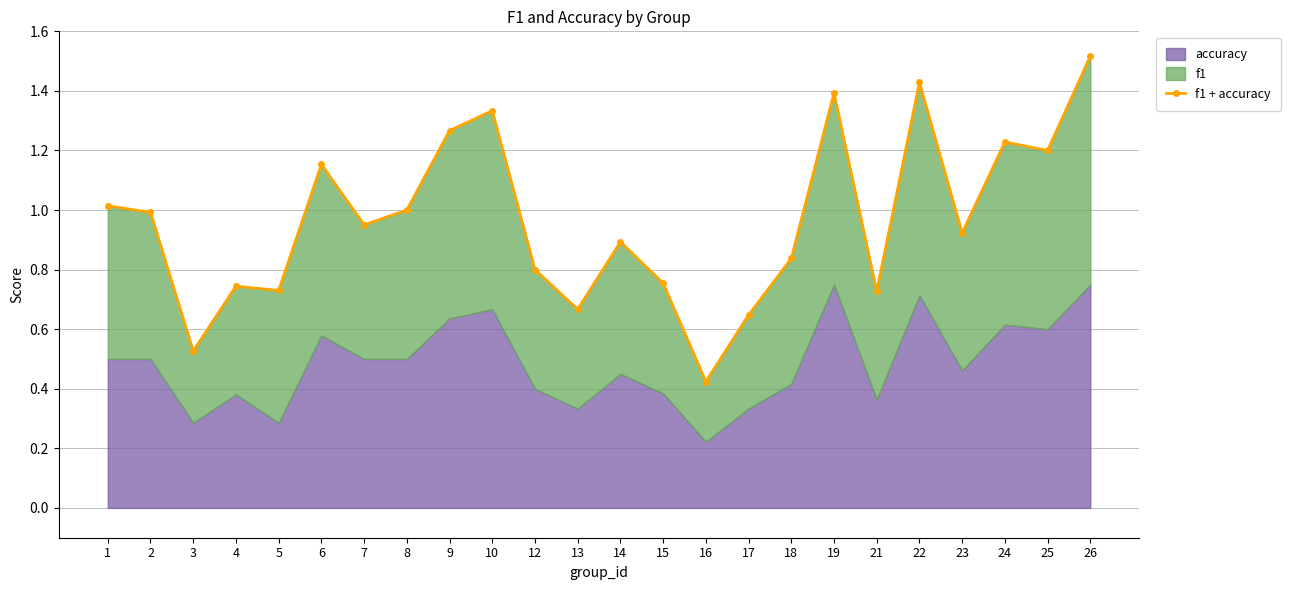

Where is the first local minimum?

3